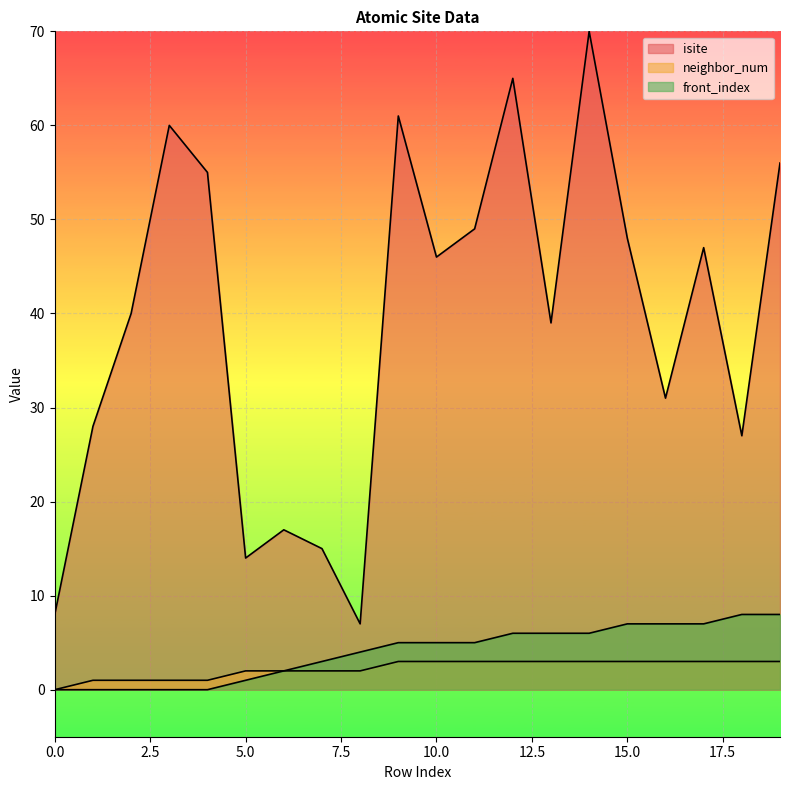

How many lines are shown in the chart?

3